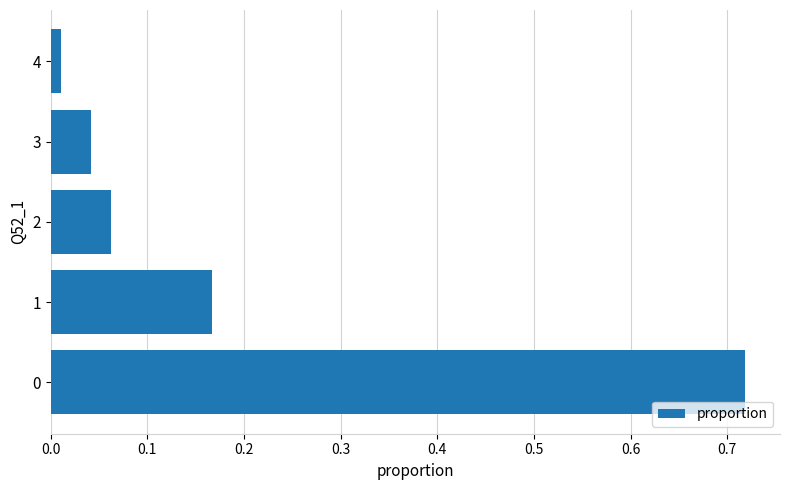

Which category has the lowest value across all series?

4